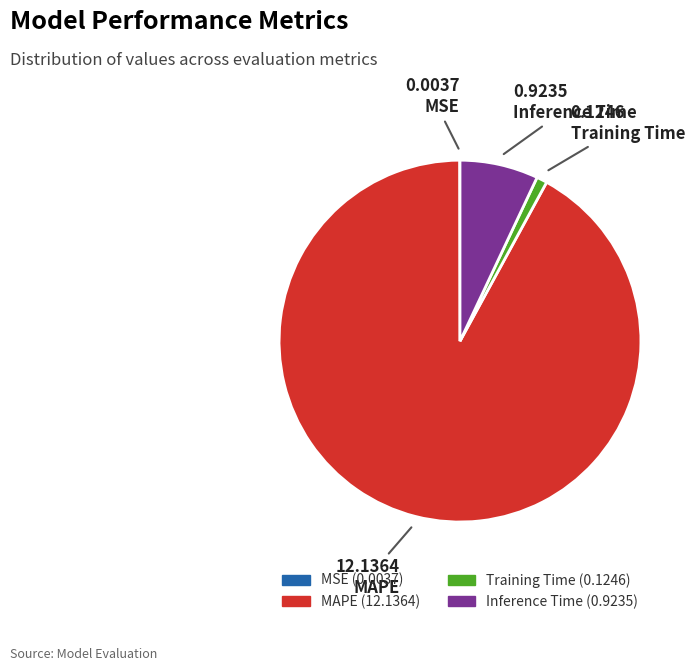

Is there any slice that represents more than half of the pie?

Yes